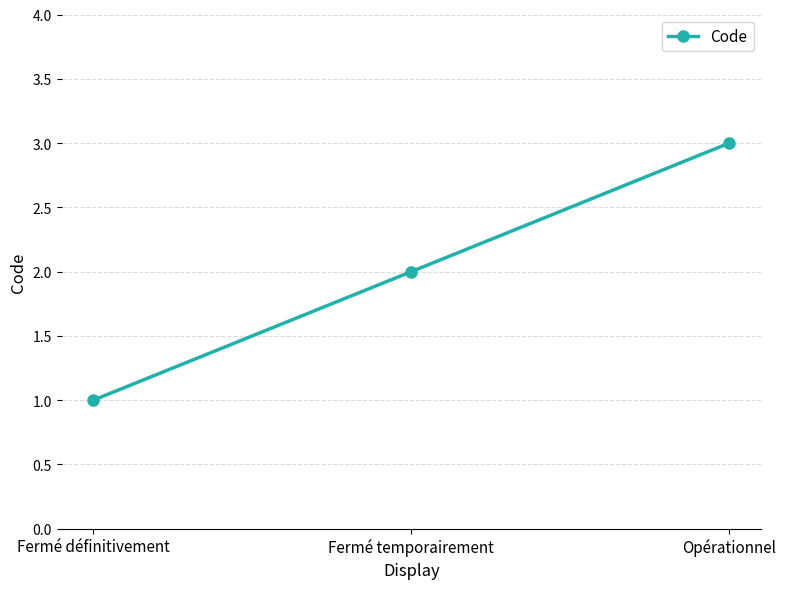

The chart shows a value of 3 at Fermé temporairement. True or false?

False